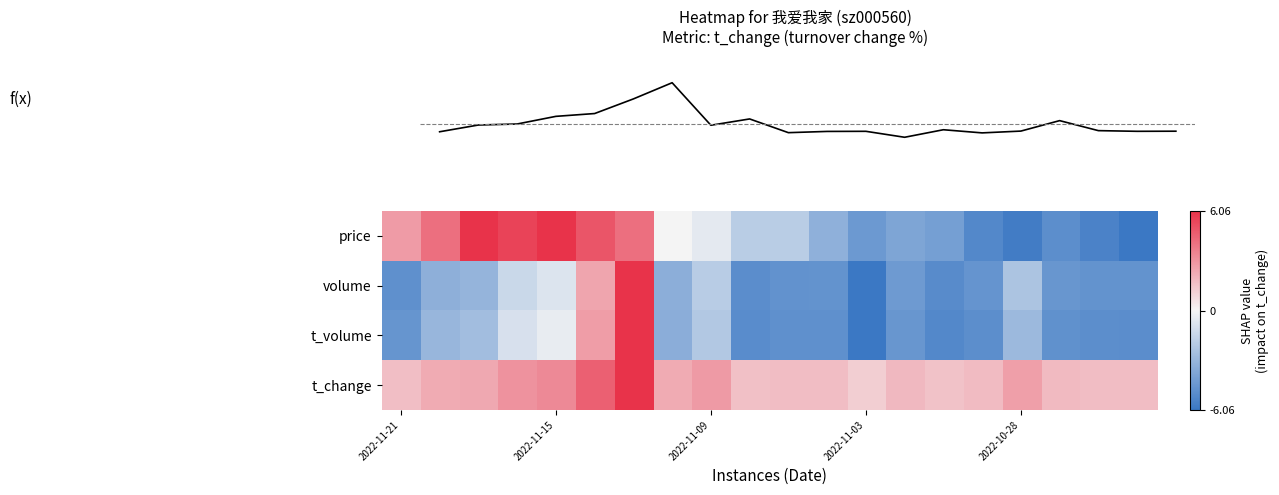

At how many categories does at least one series exceed 0?

20